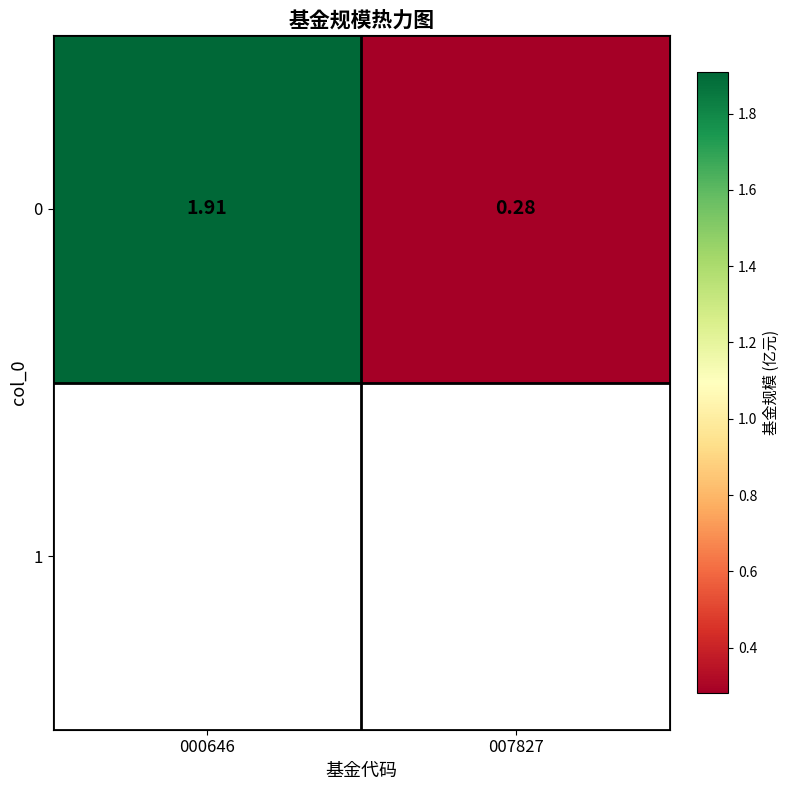

Read the value at 000646.

1.9